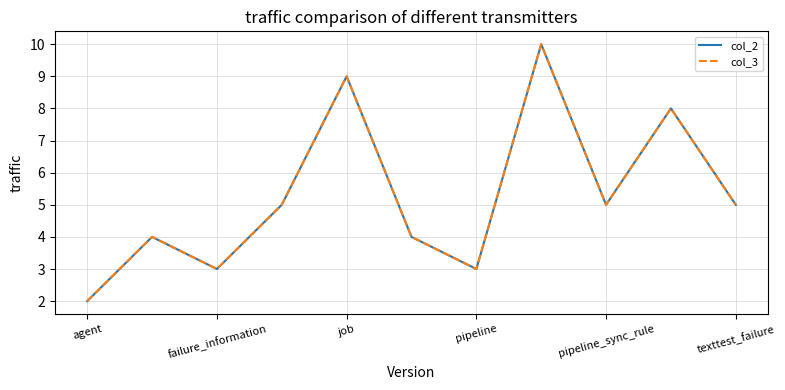

Is this an area chart (filled region under the line)?

No